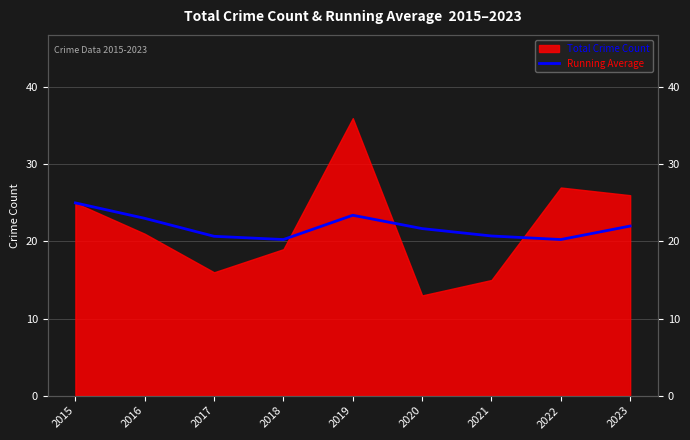

The value at 2015 is 25.0. True or false?

True